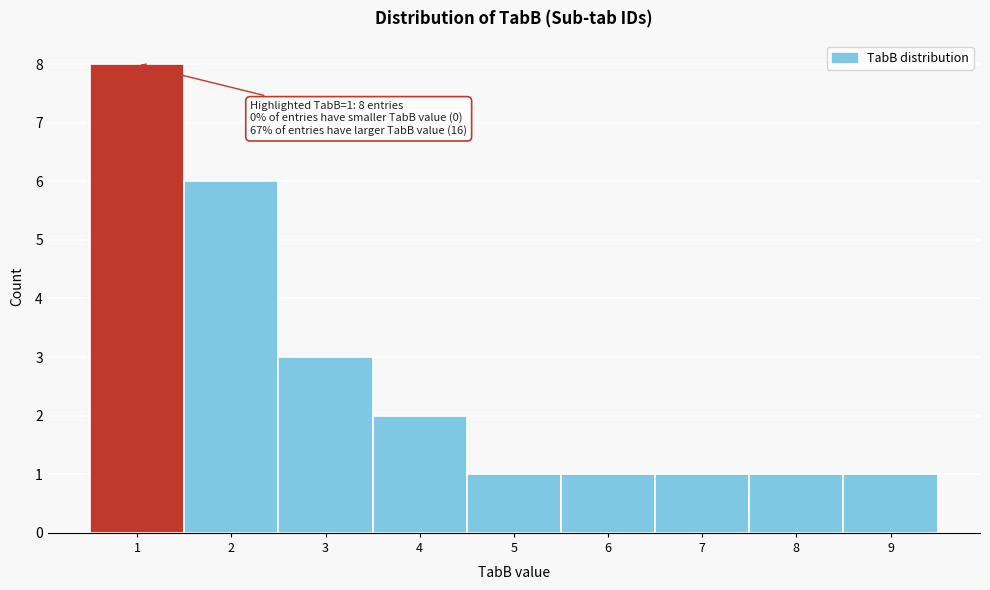

Which range on the x-axis has the tallest bar?

0.5 to 1.5